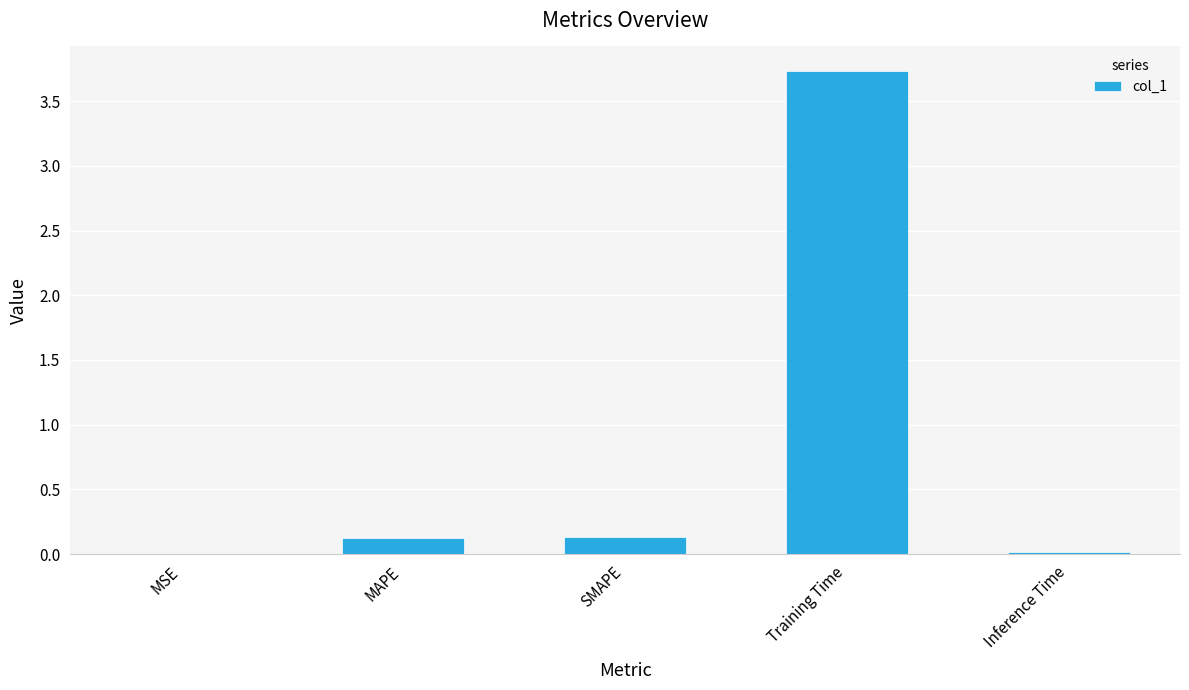

The chart shows a value of 0.0 at Inference Time. True or false?

True